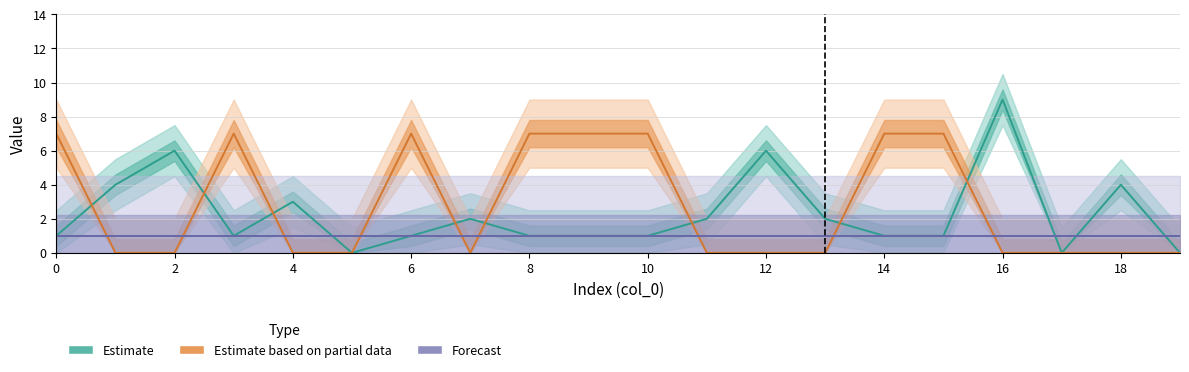

Which series has the largest range (max minus min)?

Estimate